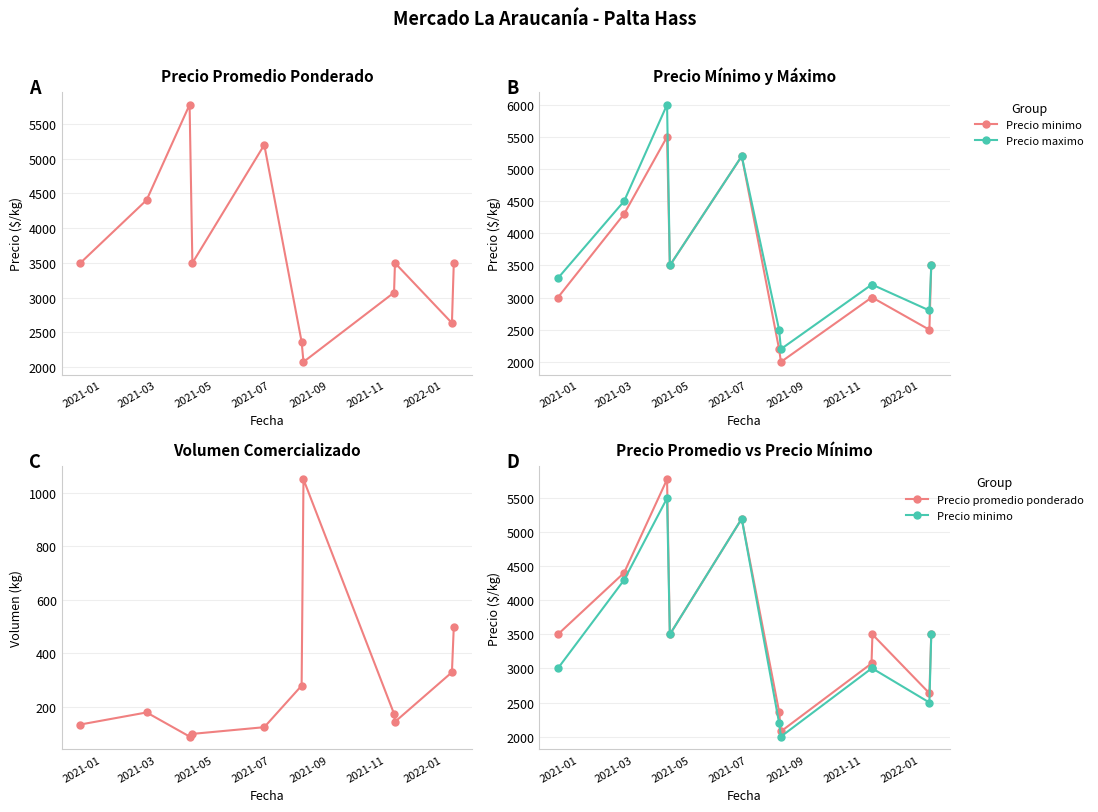

Where does the Volumen series first go above 175?

2021-03